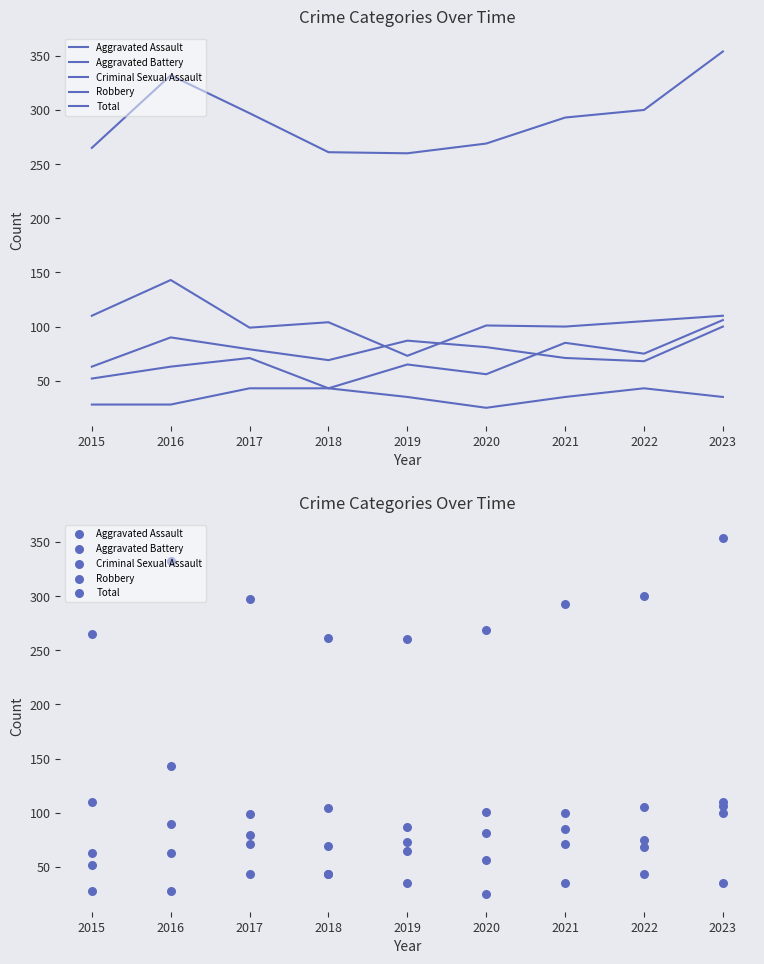

Which series has the widest spread of Y values?

Total